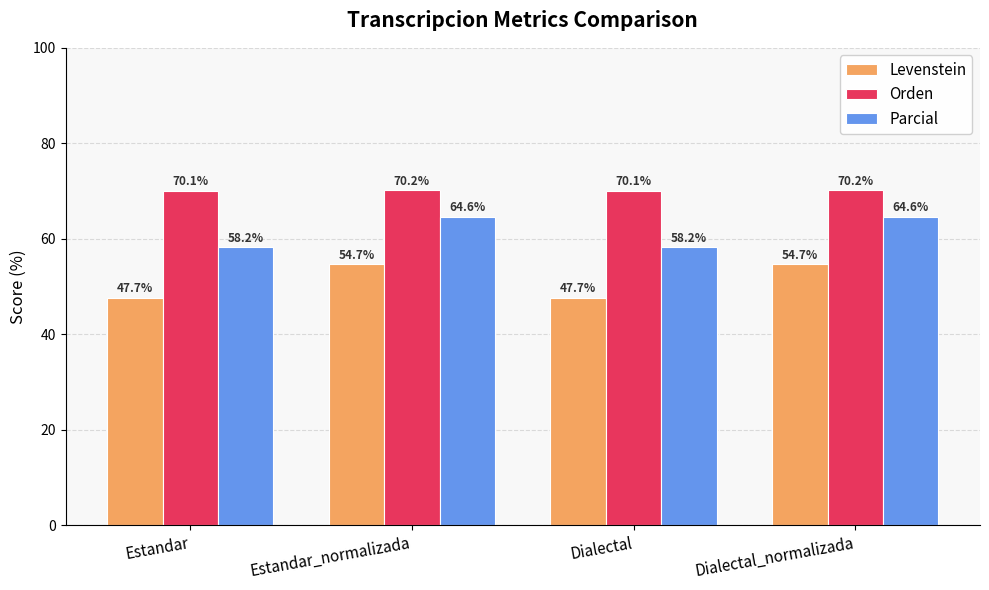

What is the total value across all series at Estandar?

176.0